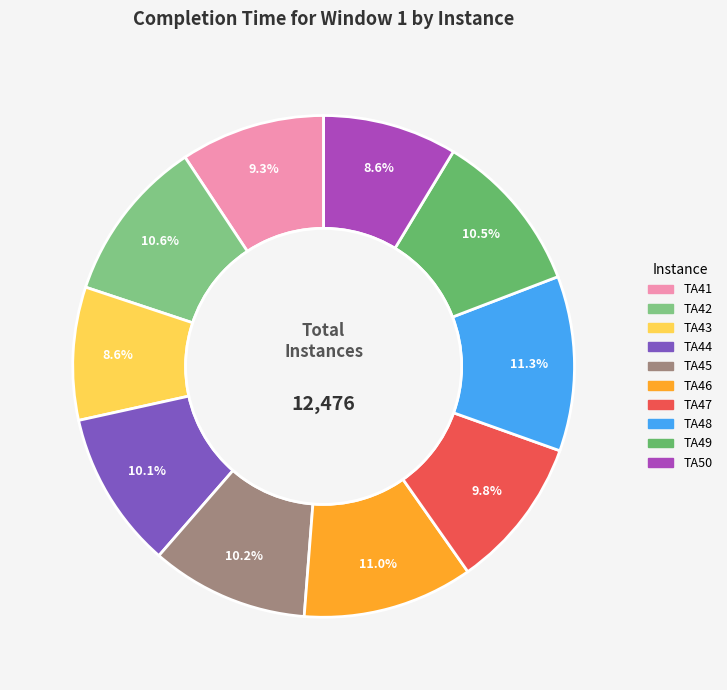

How much of the chart is everything except TA45?

89.8%